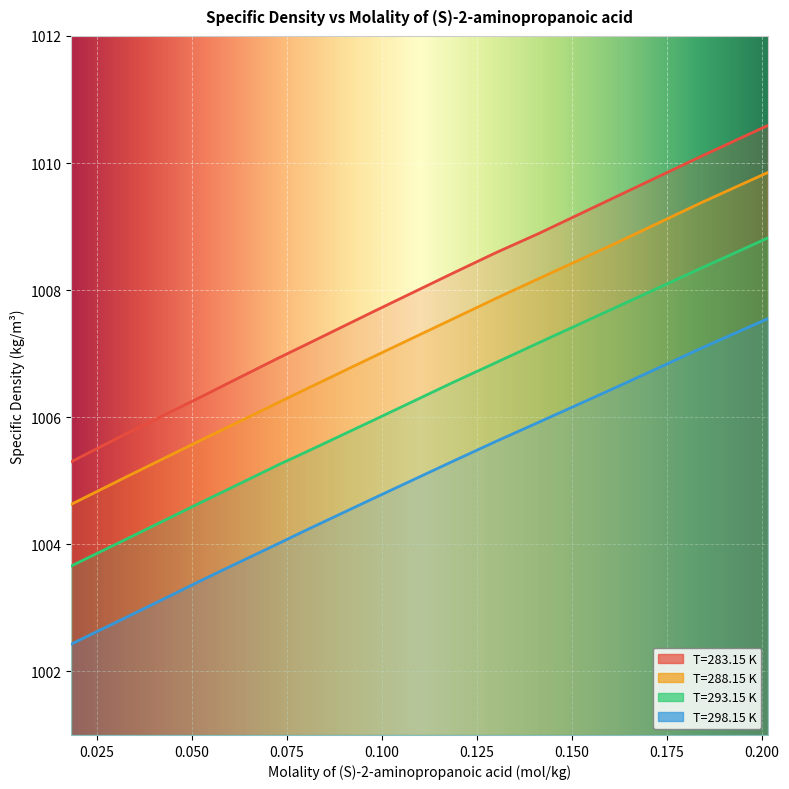

True or false: T=298.15 K and T=288.15 K cross at least once.

False